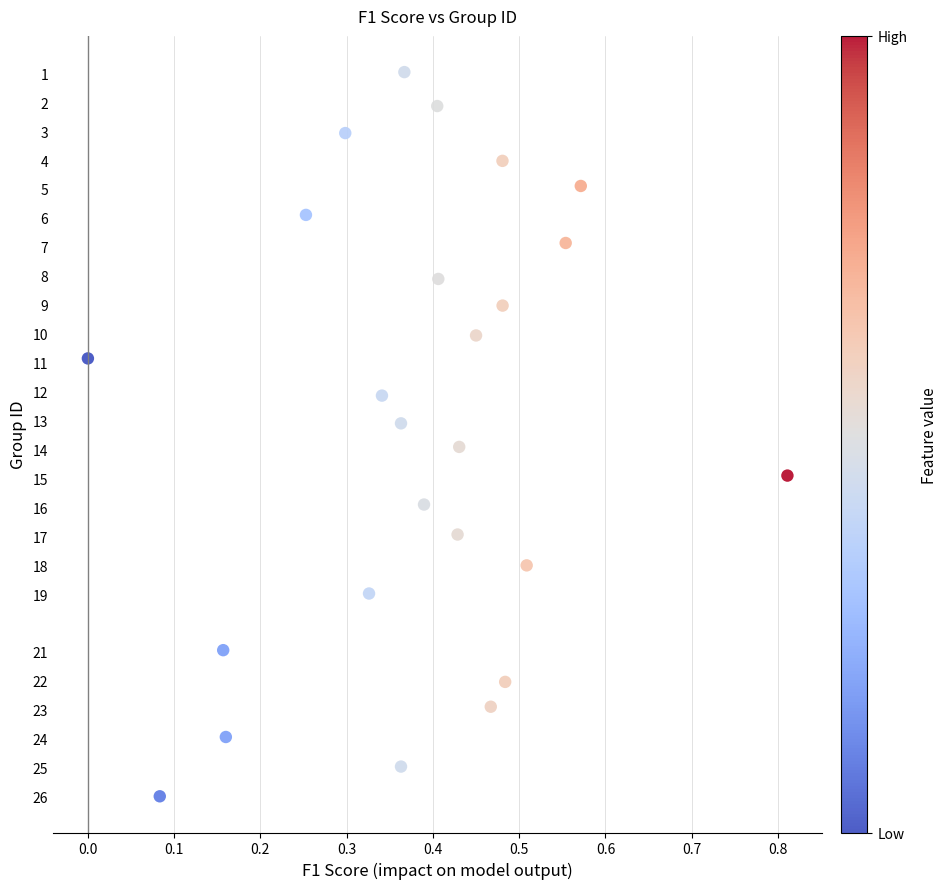

What is the range of Y values (max minus min)?

25.0